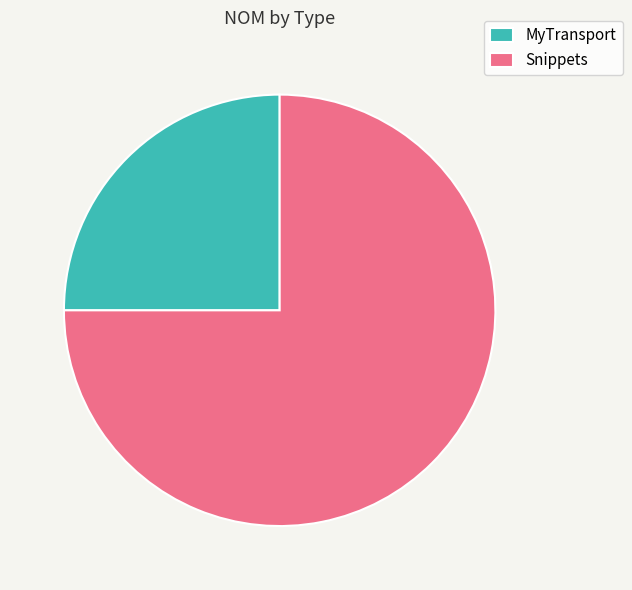

The MyTransport slice represents 16% of the pie. True or false?

False